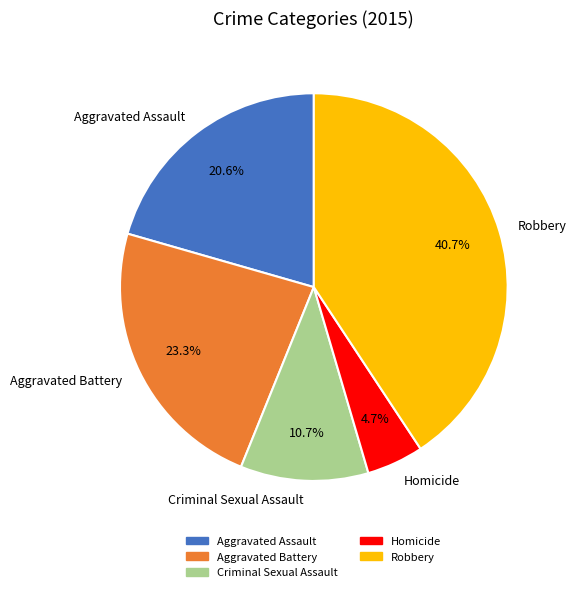

What percentage do Criminal Sexual Assault and Homicide together represent?

15.4%